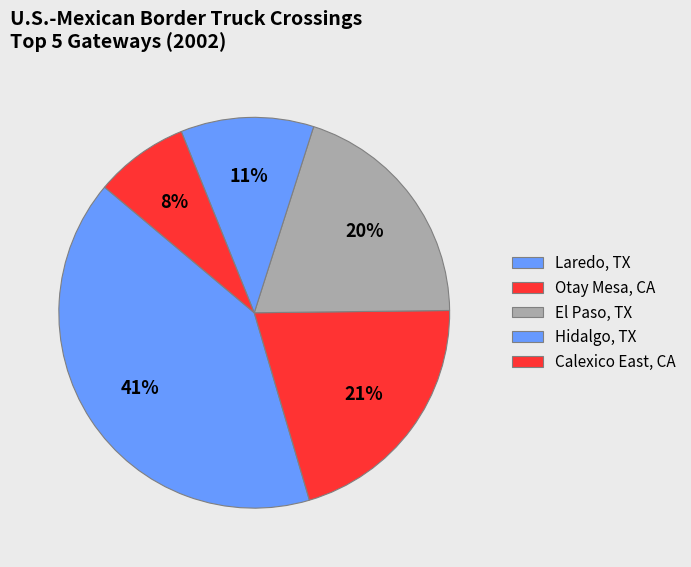

Is it true that Otay Mesa, CA is 29% of the pie?

False